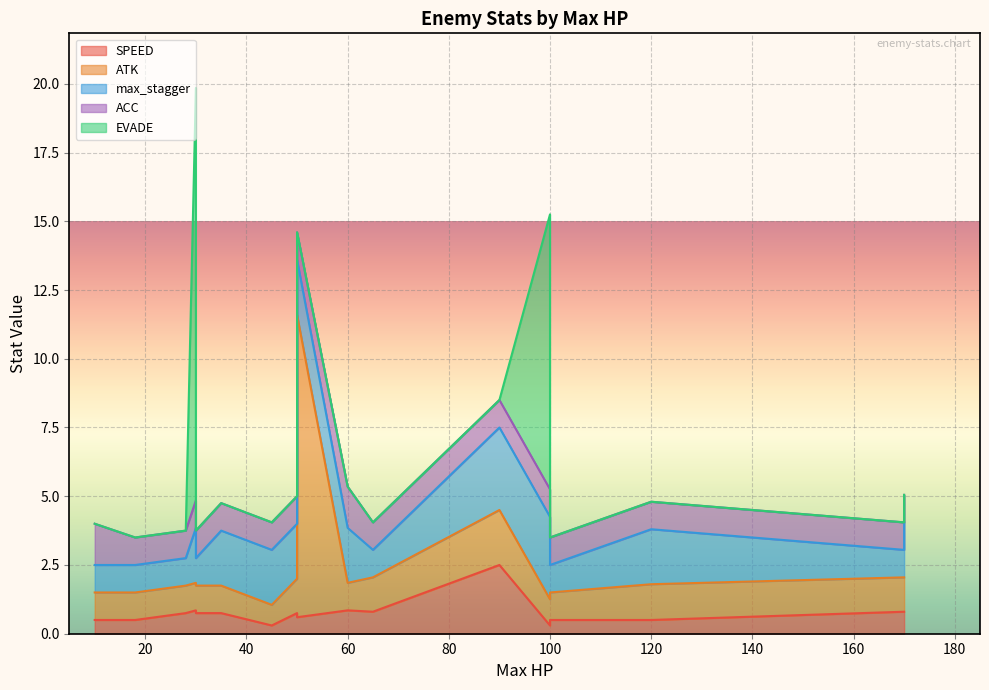

What are all the series names shown in the legend?

SPEED, ATK, max_stagger, ACC, EVADE